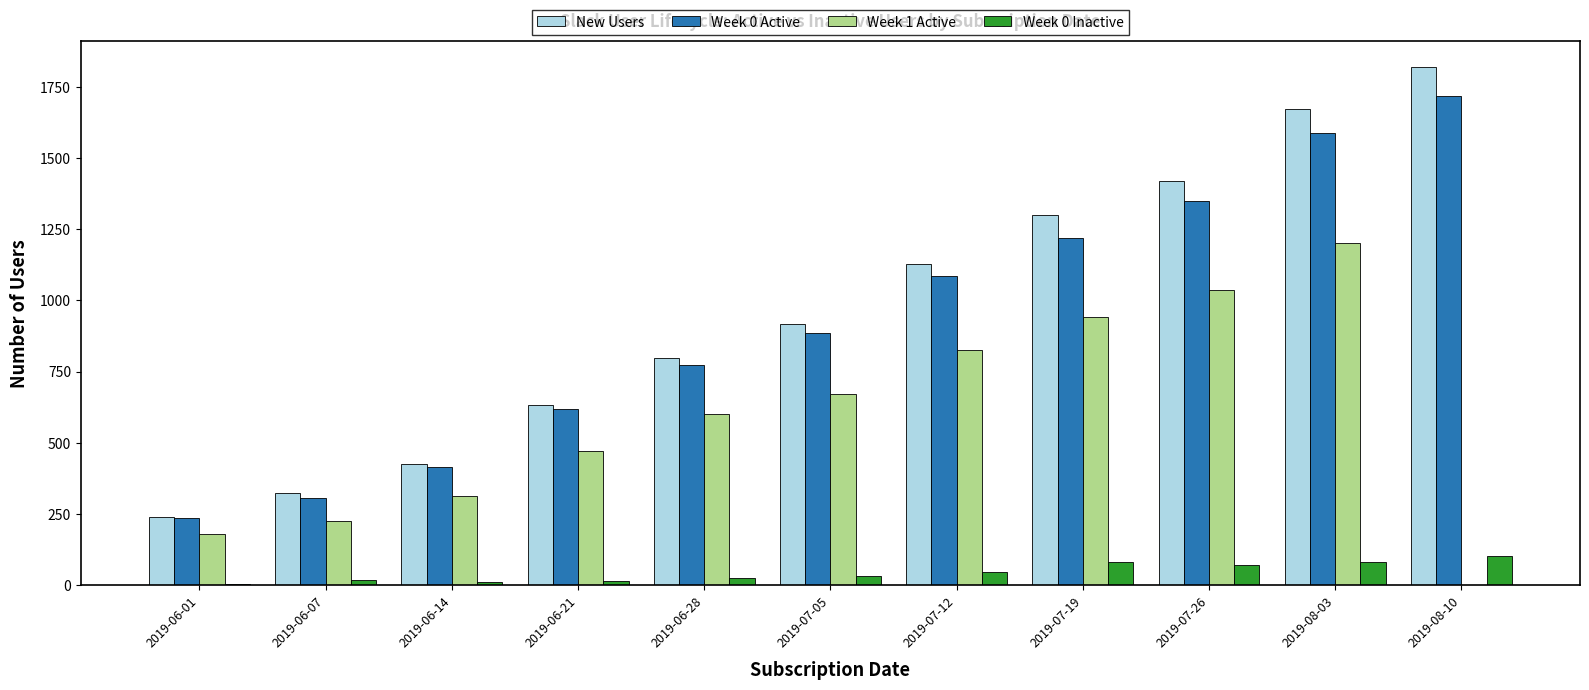

Rank the categories by New Users value from lowest to highest.

2019-06-01, 2019-06-07, 2019-06-14, 2019-06-21, 2019-06-28, 2019-07-05, 2019-07-12, 2019-07-19, 2019-07-26, 2019-08-03, 2019-08-10